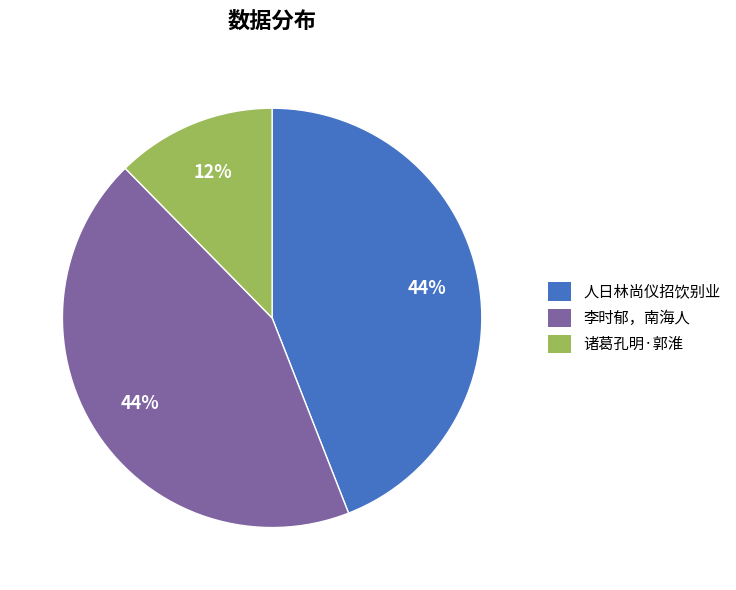

Combined, do 诸葛孔明·郭淮 and 李时郁，南海人 account for over 50%?

Yes